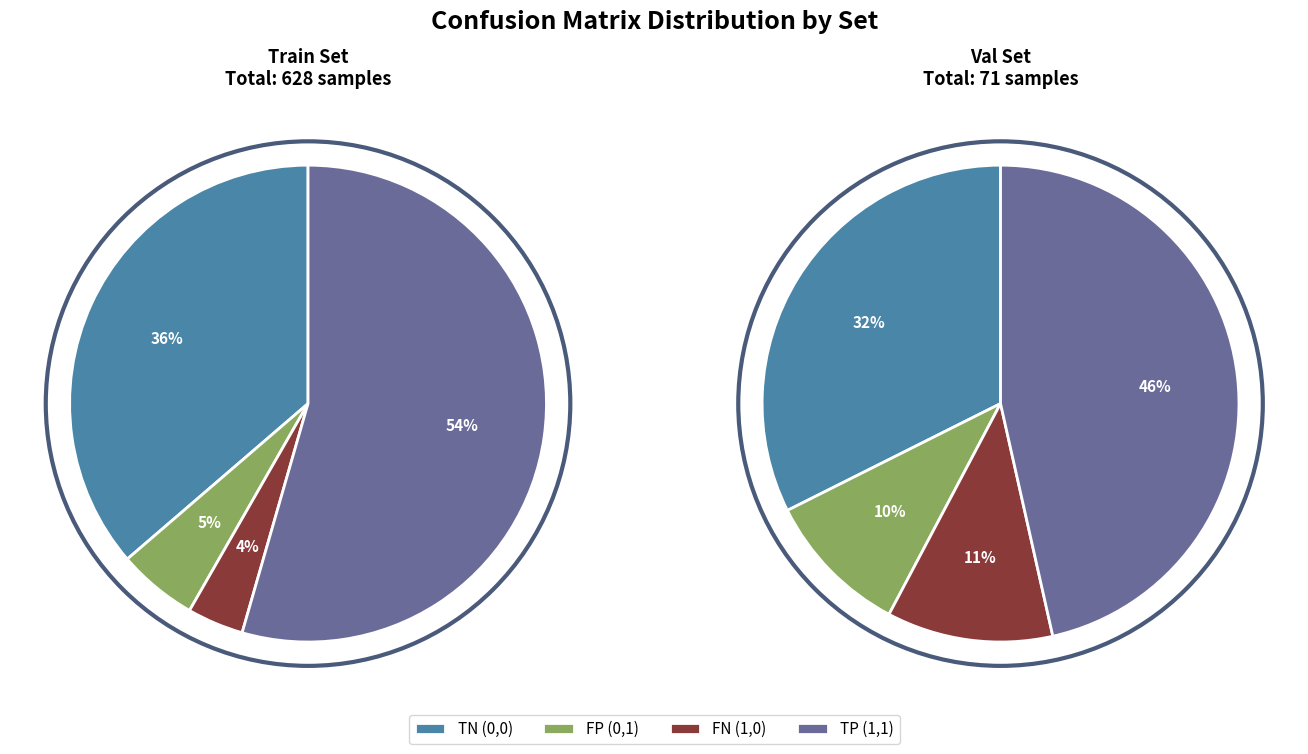

Which has a higher value, Train or Val?

Train